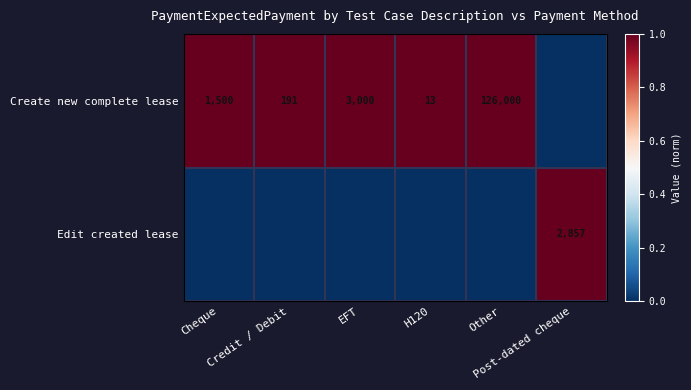

Between H120 and Post-dated cheque, which series saw the biggest shift?

Create new complete lease